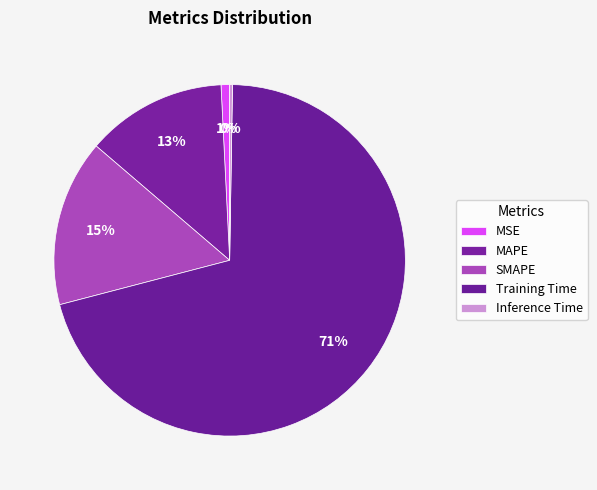

Combined, do Training Time and Inference Time account for over 50%?

Yes